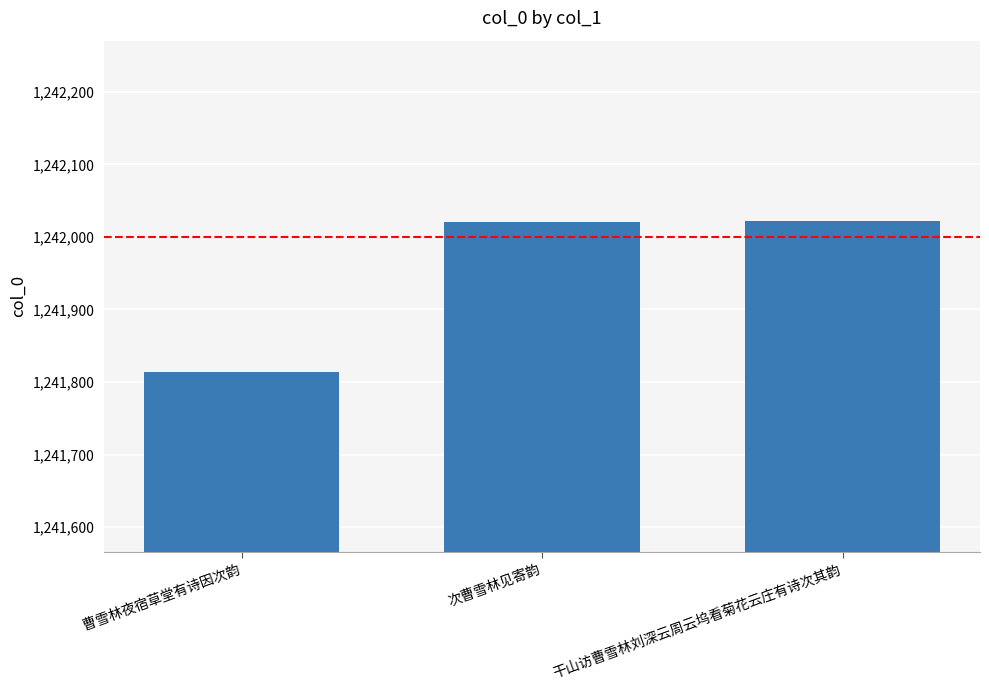

What value does the data have at 曹雪林夜宿草堂有诗因次韵?

1241814